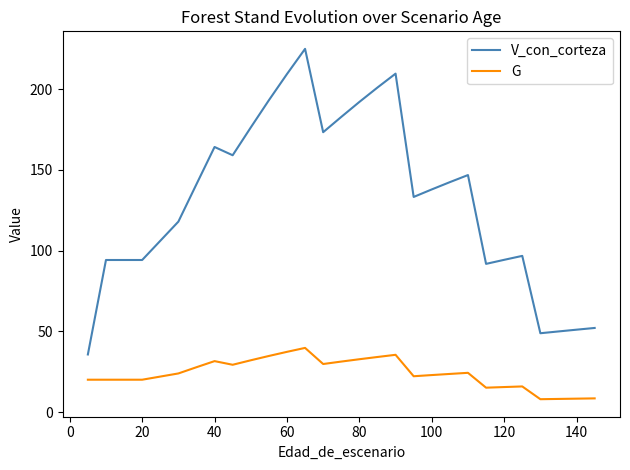

True or false: G and V_con_corteza intersect in this chart.

False